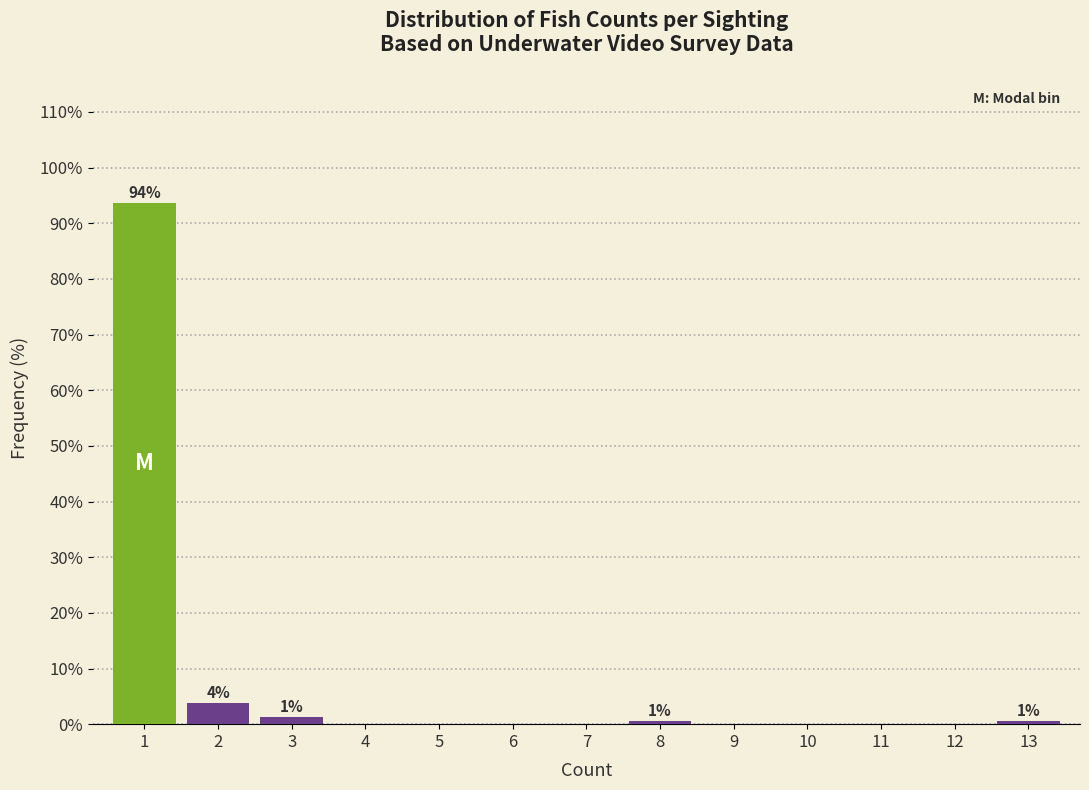

Which range on the x-axis has the tallest bar?

0.5 to 1.5